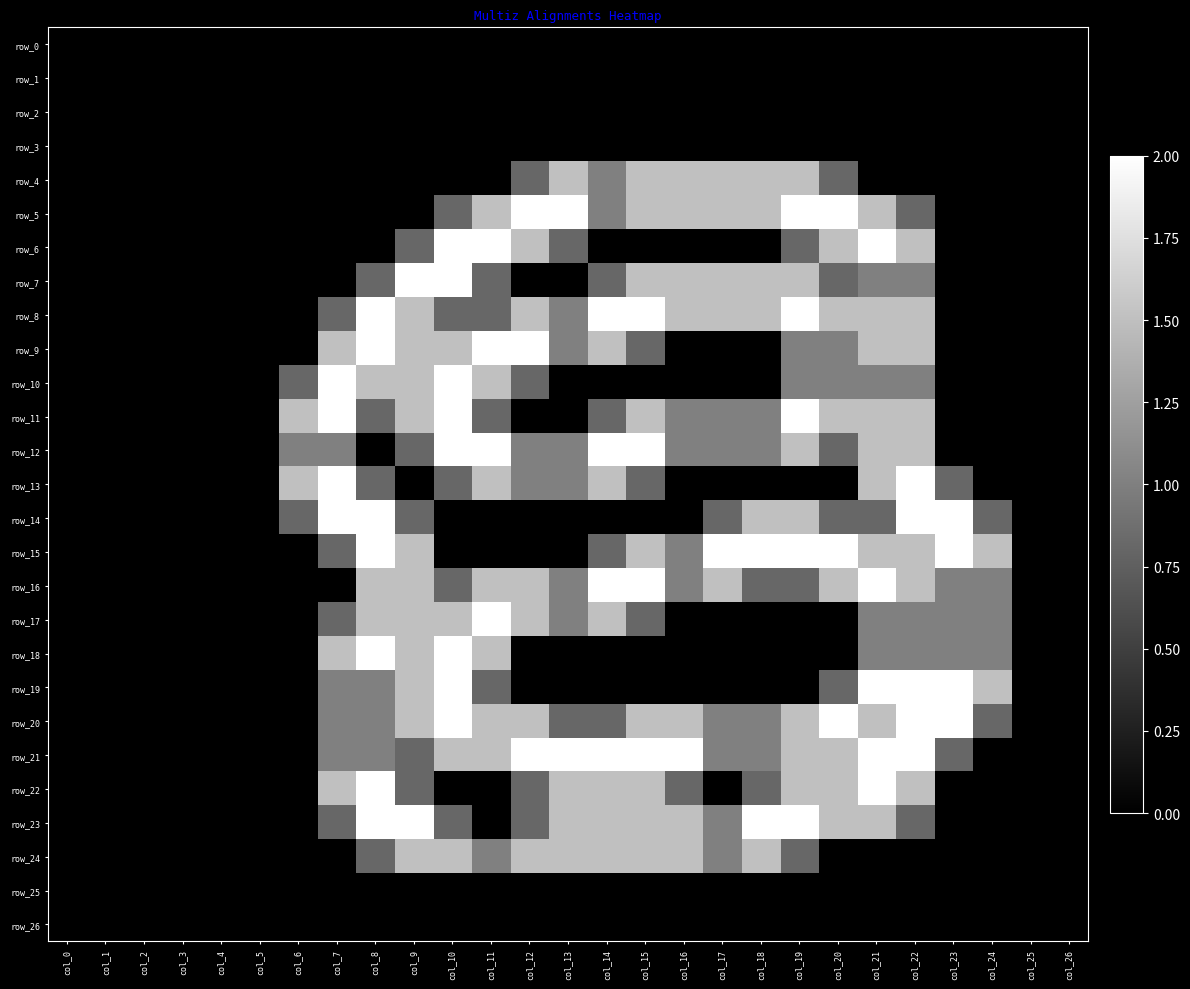

At col_7, list the series in order from smallest to largest.

row_0, row_1, row_2, row_3, row_4, row_5, row_6, row_7, row_16, row_24, row_25, row_26, row_8, row_15, row_17, row_23, row_12, row_19, row_20, row_21, row_9, row_18, row_22, row_10, row_11, row_13, row_14